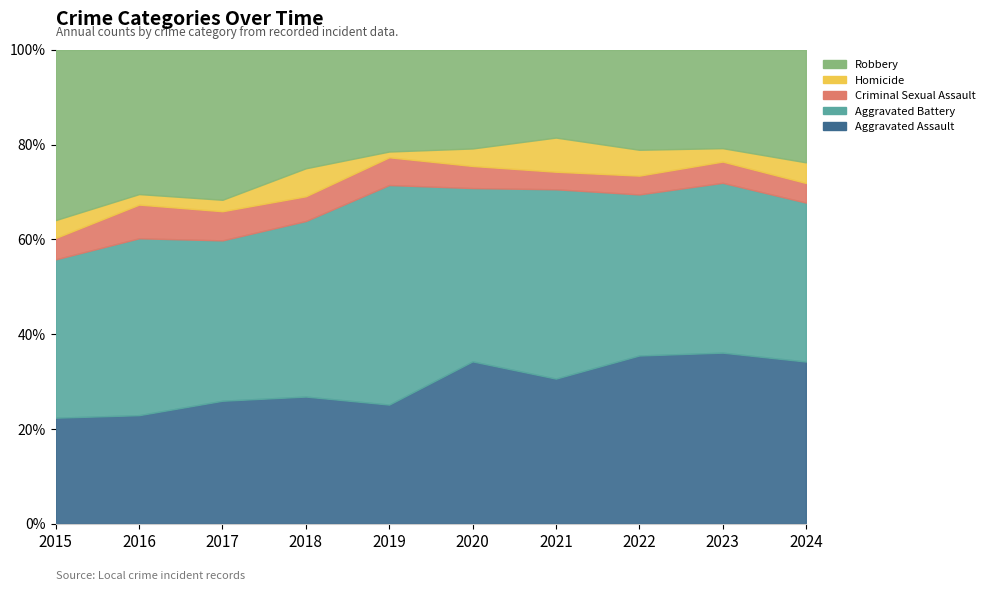

How many lines are shown in the chart?

5